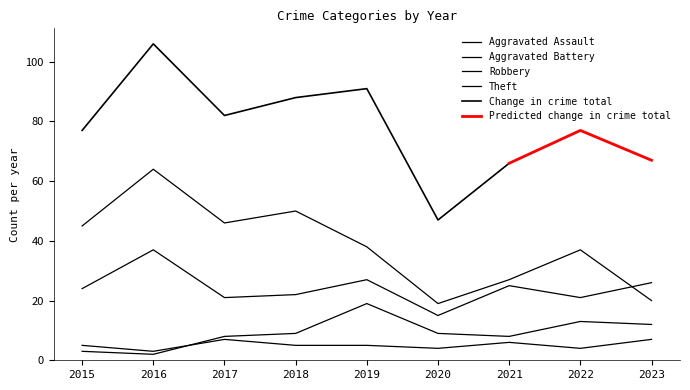

Which label corresponds to the largest value in the chart?

2016